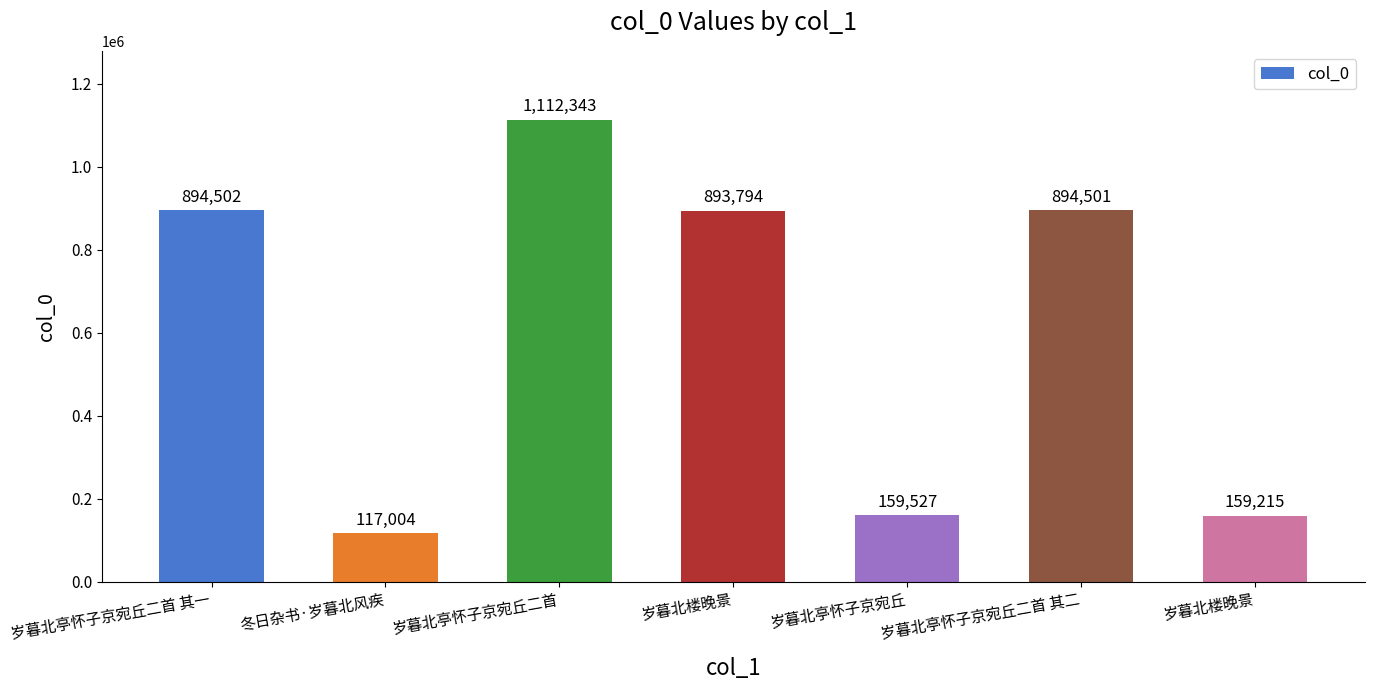

Are the bars grouped side by side (vs. stacked)?

No